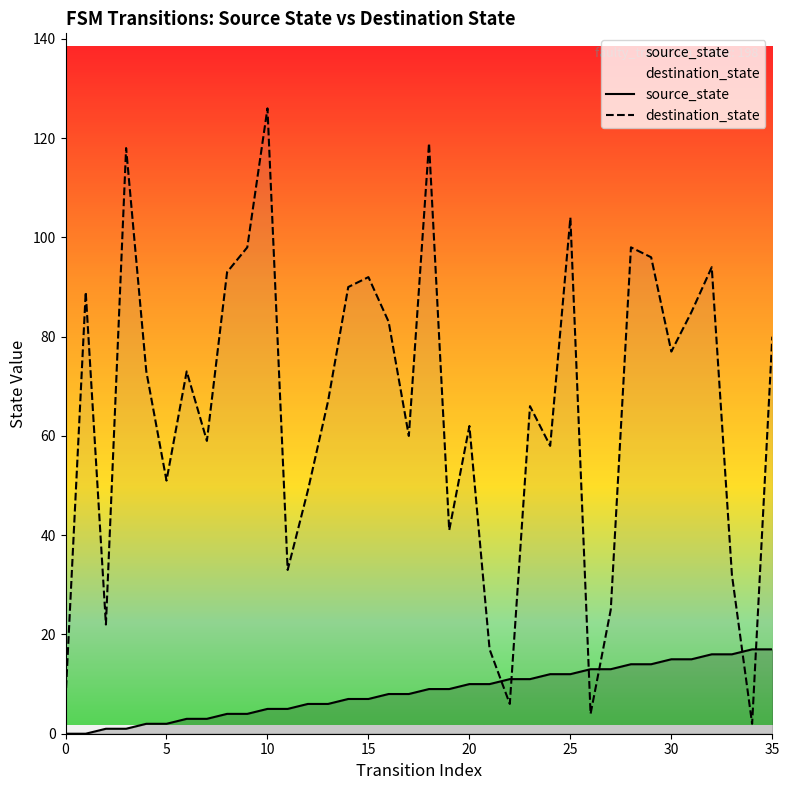

How many values in source_state are above zero?

34